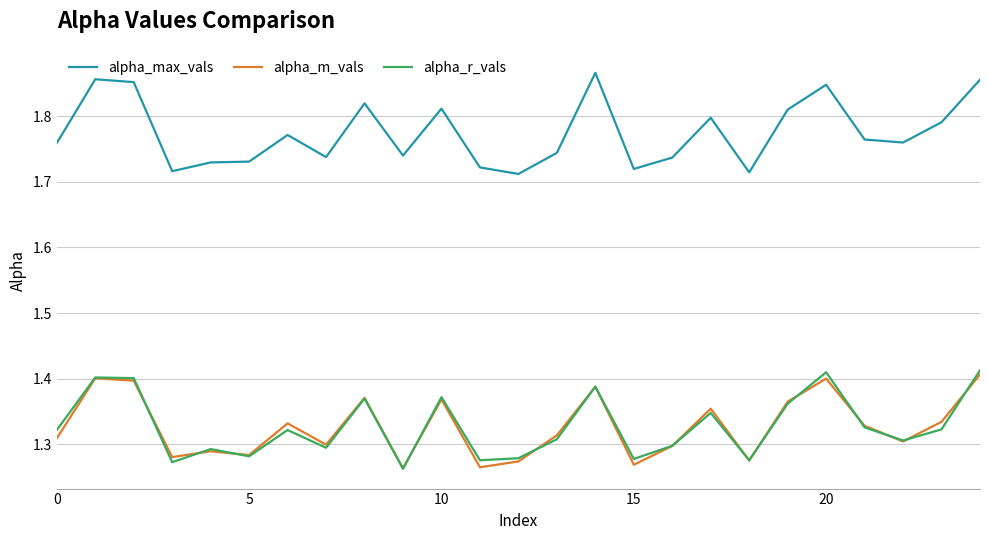

What are all the series names shown in the legend?

alpha_max_vals, alpha_m_vals, alpha_r_vals